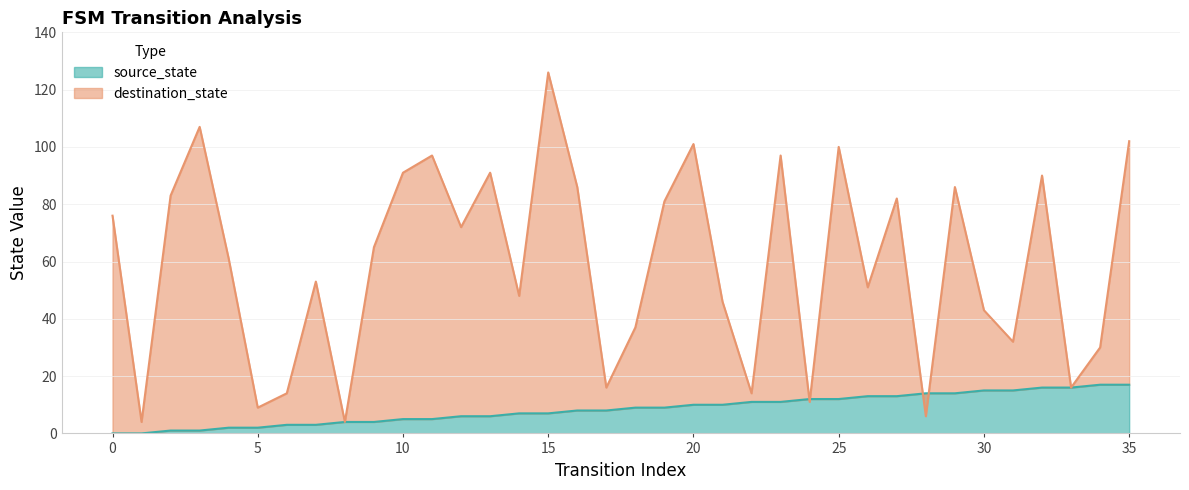

True or false: source_state and destination_state intersect in this chart.

True